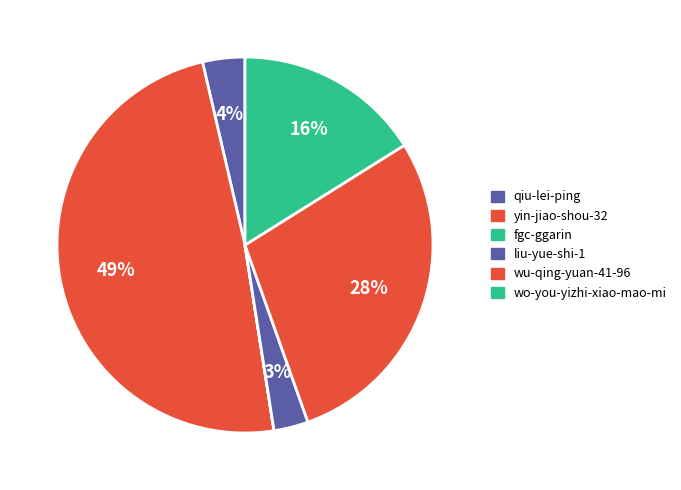

Is there a majority slice in this chart?

No